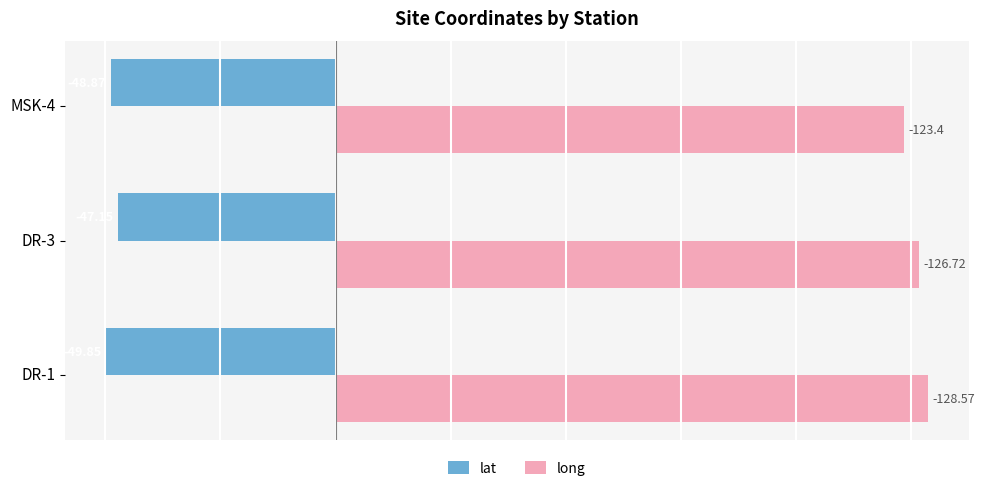

Which series has the largest total across all categories?

long